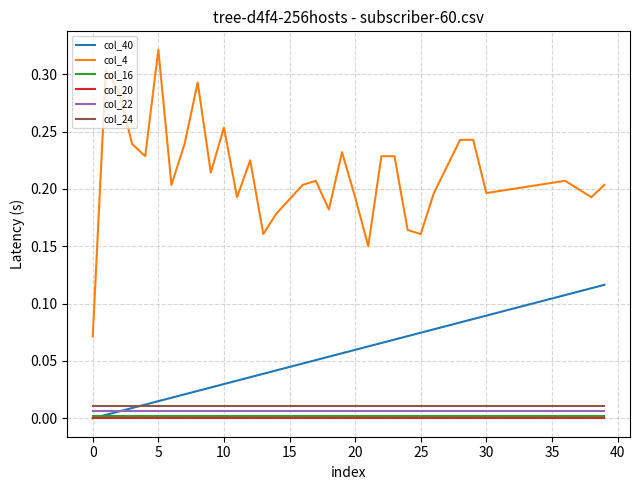

Which series has the largest range (max minus min)?

col_4